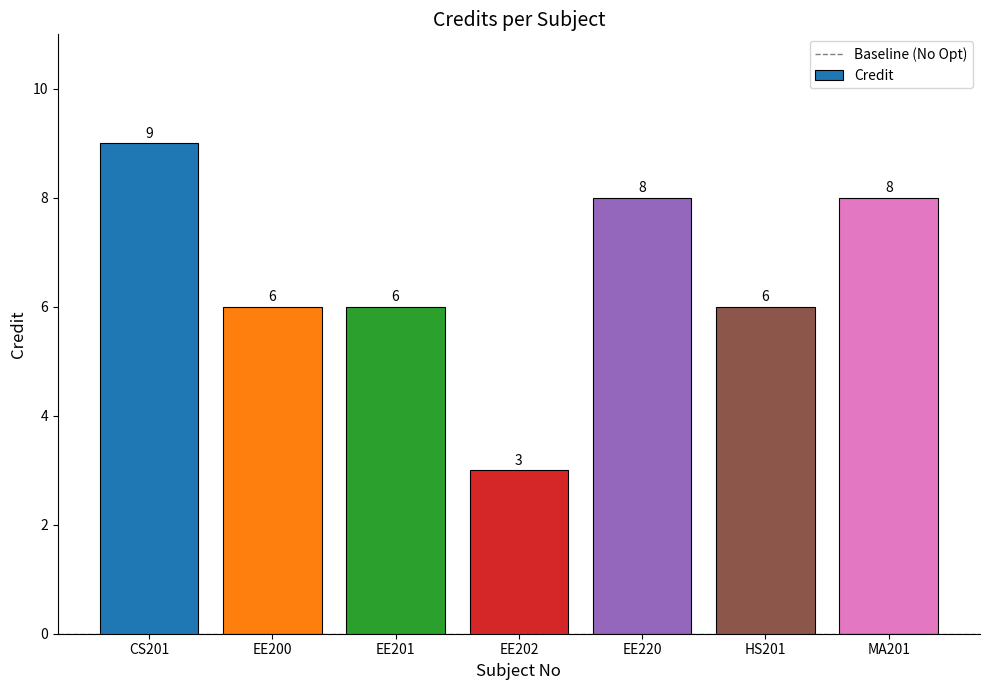

What is the approximate value at EE202?

3